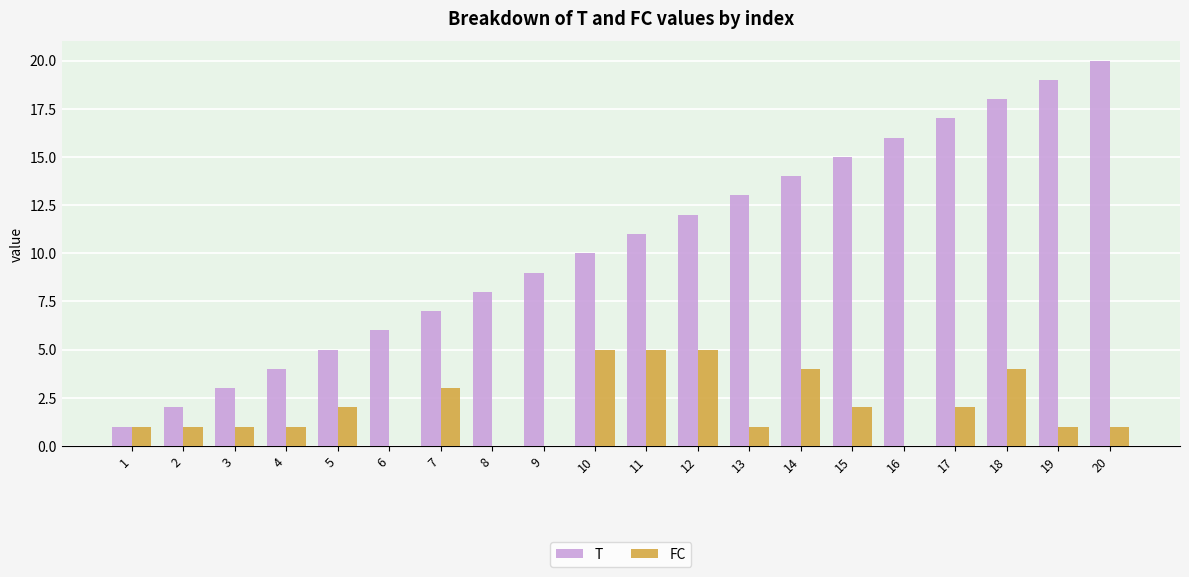

Which series has the widest spread of values?

T